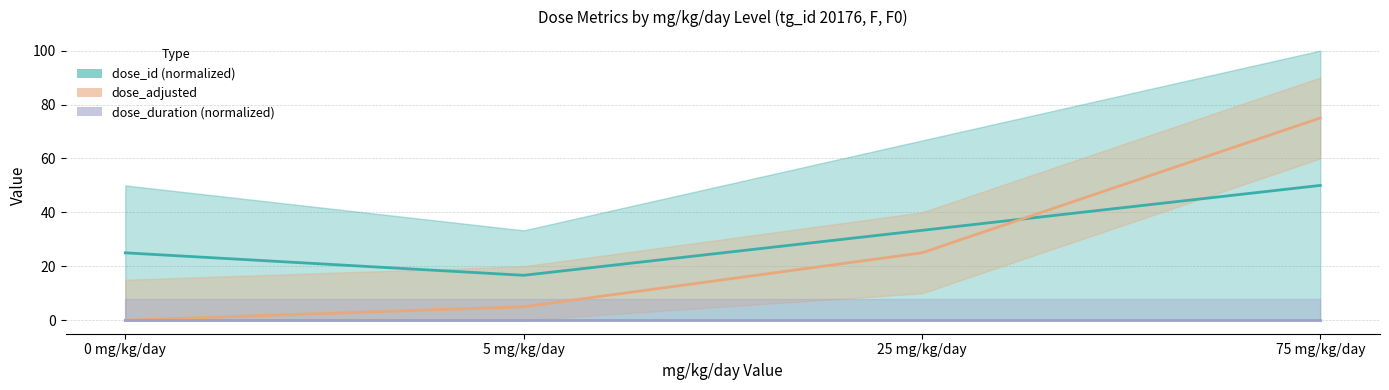

At 25 mg/kg/day, list the series in order from largest to smallest.

dose_id (normalized), dose_adjusted, dose_duration (normalized)